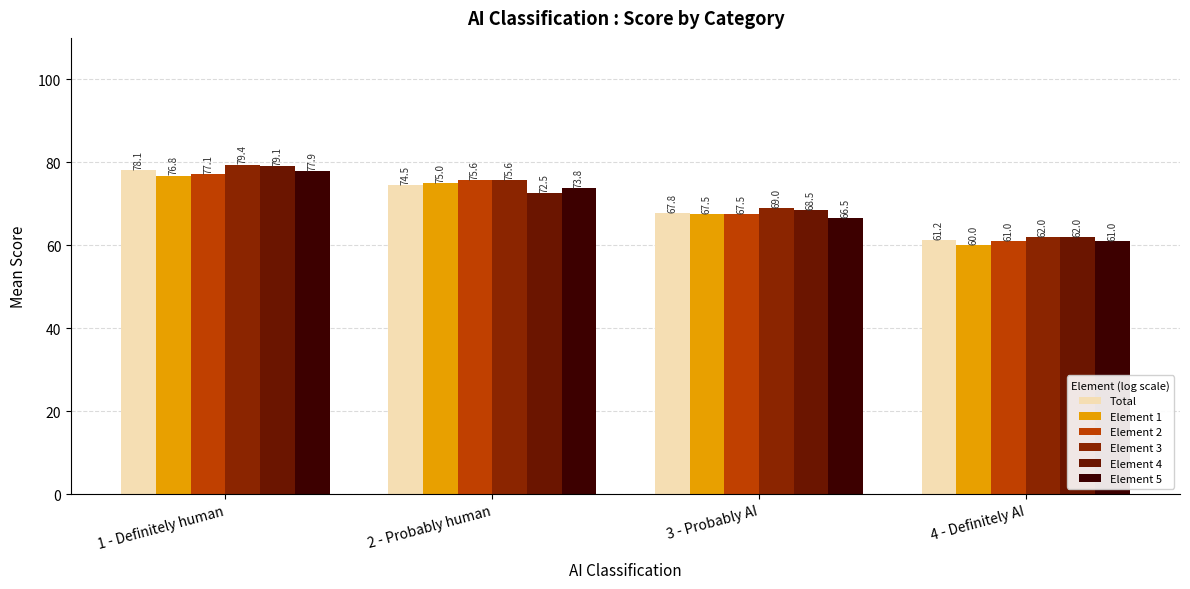

At 2 - Probably human, list the series in order from smallest to largest.

Element 4, Element 5, Total, Element 1, Element 2, Element 3